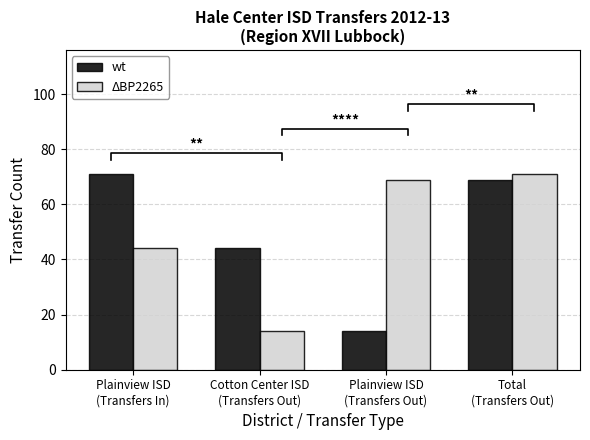

True or false: wt has a value of 69 at Total
(Transfers Out).

True